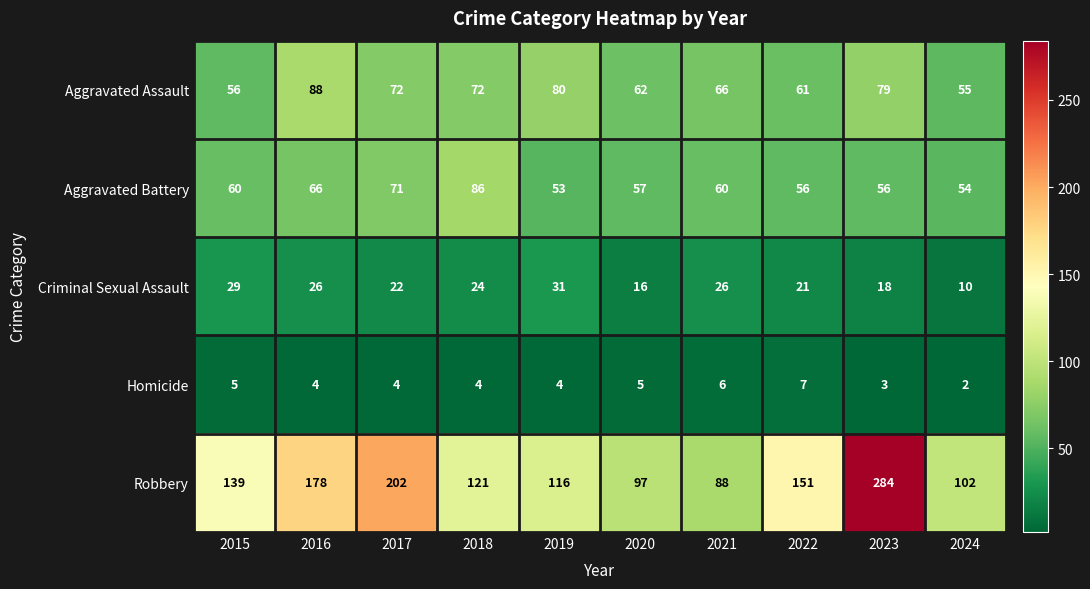

What is the minimum value shown in the chart?

2